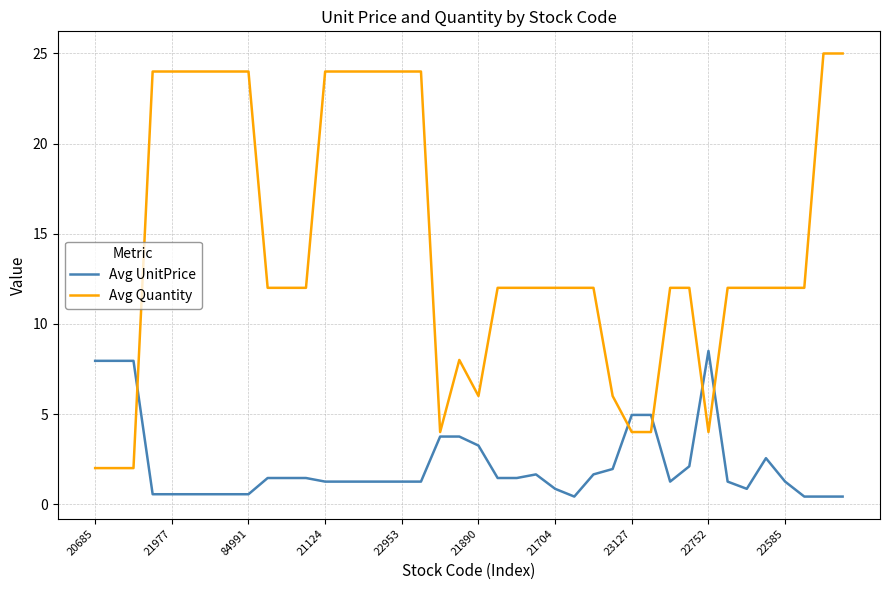

Which series has the largest total across all categories?

Avg Quantity